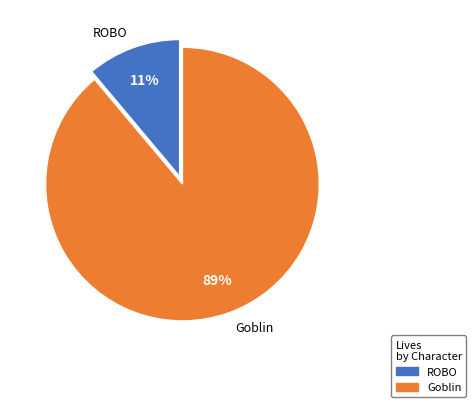

Between ROBO and Goblin, which is larger?

Goblin